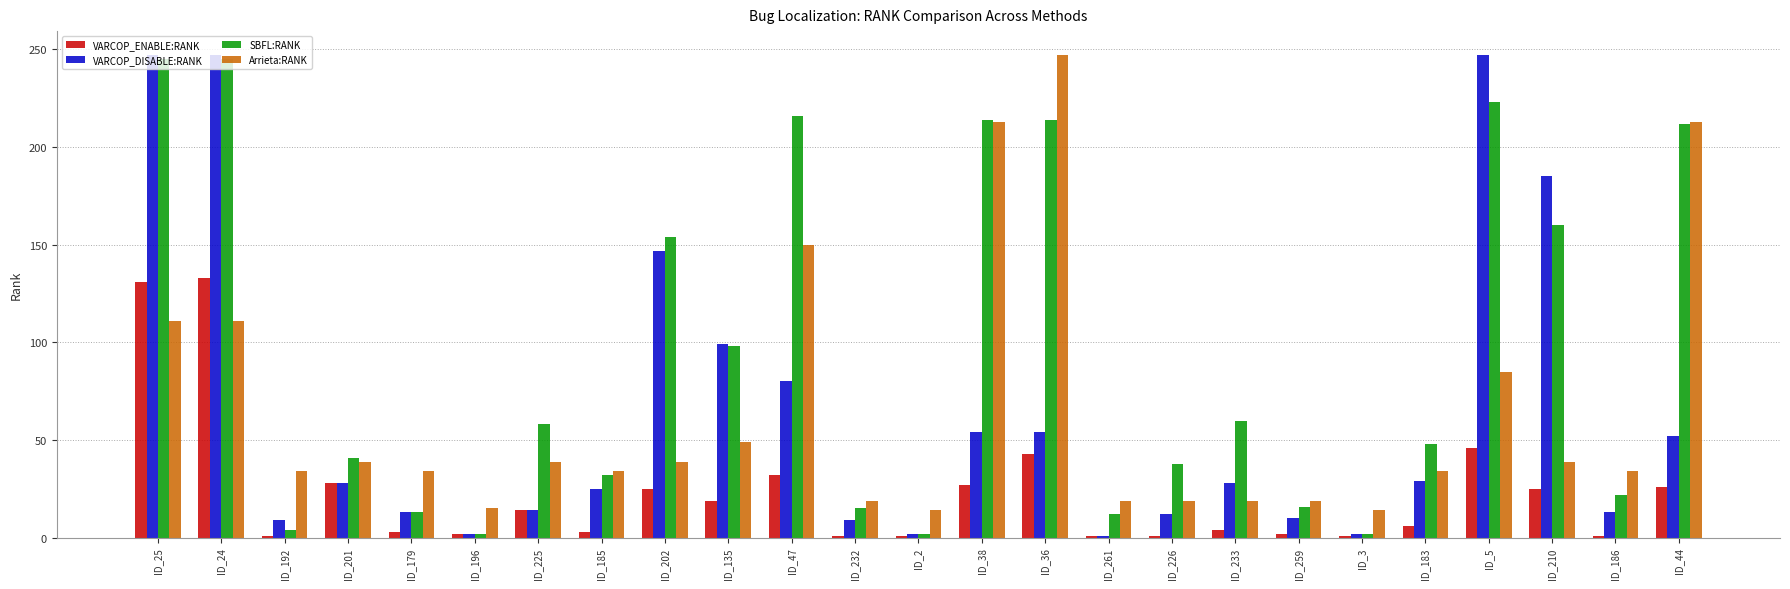

What is the average value of the Arrieta:RANK series?

66